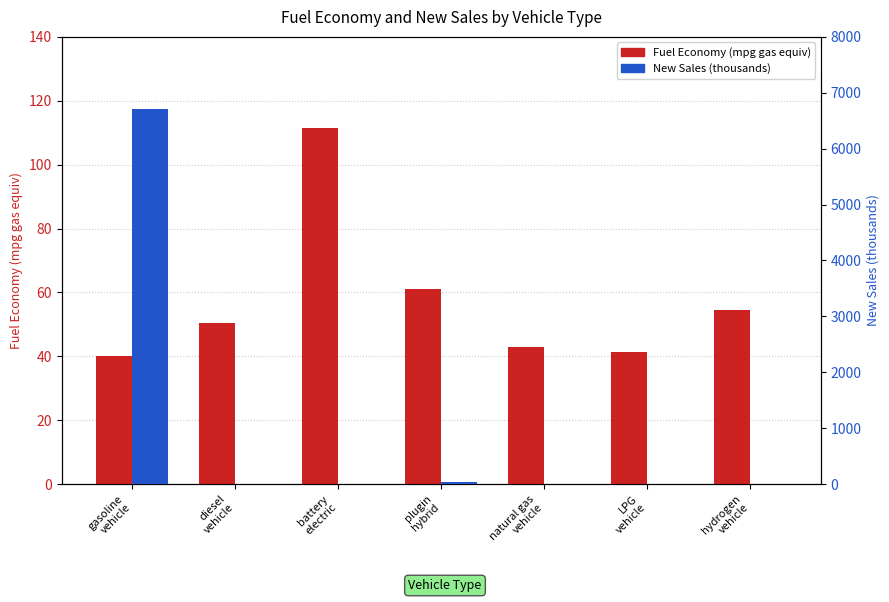

Rank the categories by New Sales (thousands) value from lowest to highest.

natural gas
vehicle, LPG
vehicle, hydrogen
vehicle, diesel
vehicle, battery
electric, plugin
hybrid, gasoline
vehicle